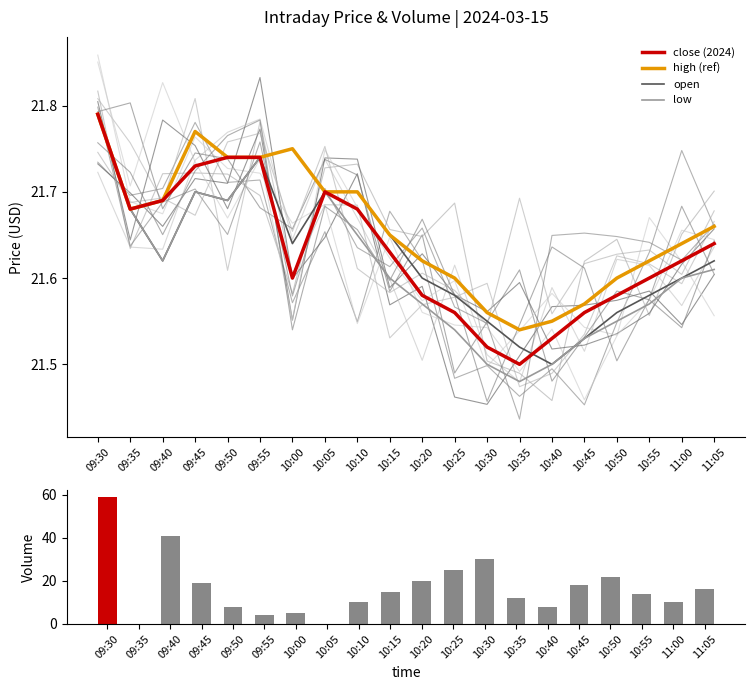

True or false: volume has a value of 22.0 at 10:50.

True